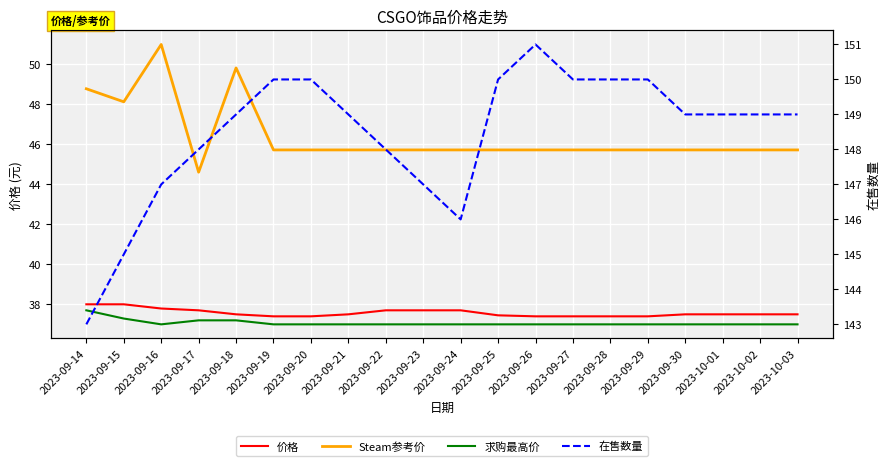

Reading right to left, extract all data points from this chart.

价格: 2023-10-03=37.5	2023-10-02=37.5	2023-10-01=37.5	2023-09-30=37.5	2023-09-29=37.4	2023-09-28=37.4	2023-09-27=37.4	2023-09-26=37.4	2023-09-25=37.5	2023-09-24=37.7	2023-09-23=37.7	2023-09-22=37.7	2023-09-21=37.5	2023-09-20=37.4	2023-09-19=37.4	2023-09-18=37.5	2023-09-17=37.7	2023-09-16=37.8	2023-09-15=38.0	2023-09-14=38.0
Steam参考价: 2023-10-03=45.7	2023-10-02=45.7	2023-10-01=45.7	2023-09-30=45.7	2023-09-29=45.7	2023-09-28=45.7	2023-09-27=45.7	2023-09-26=45.7	2023-09-25=45.7	2023-09-24=45.7	2023-09-23=45.7	2023-09-22=45.7	2023-09-21=45.7	2023-09-20=45.7	2023-09-19=45.7	2023-09-18=49.8	2023-09-17=44.6	2023-09-16=51.0	2023-09-15=48.1	2023-09-14=48.8
求购最高价: 2023-10-03=37.0	2023-10-02=37.0	2023-10-01=37.0	2023-09-30=37.0	2023-09-29=37.0	2023-09-28=37.0	2023-09-27=37.0	2023-09-26=37.0	2023-09-25=37.0	2023-09-24=37.0	2023-09-23=37.0	2023-09-22=37.0	2023-09-21=37.0	2023-09-20=37.0	2023-09-19=37.0	2023-09-18=37.2	2023-09-17=37.2	2023-09-16=37.0	2023-09-15=37.3	2023-09-14=37.7
在售数量: 2023-10-03=149.0	2023-10-02=149.0	2023-10-01=149.0	2023-09-30=149.0	2023-09-29=150.0	2023-09-28=150.0	2023-09-27=150.0	2023-09-26=151.0	2023-09-25=150.0	2023-09-24=146.0	2023-09-23=147.0	2023-09-22=148.0	2023-09-21=149.0	2023-09-20=150.0	2023-09-19=150.0	2023-09-18=149.0	2023-09-17=148.0	2023-09-16=147.0	2023-09-15=145.0	2023-09-14=143.0